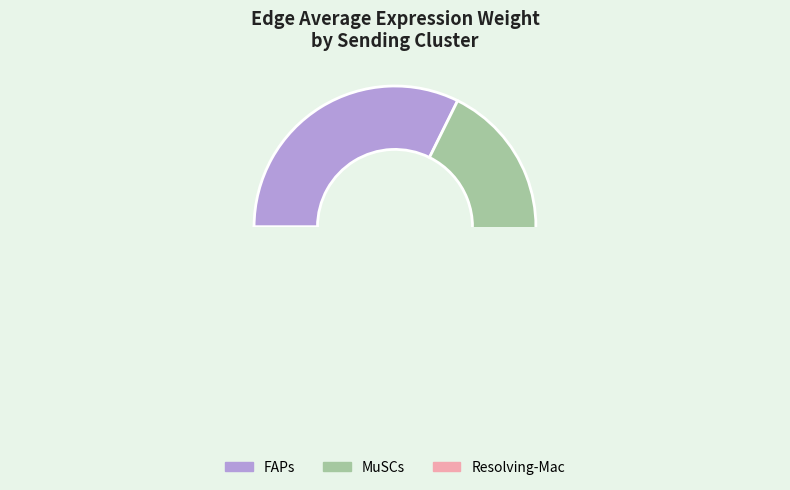

The FAPs slice represents 18% of the pie. True or false?

False